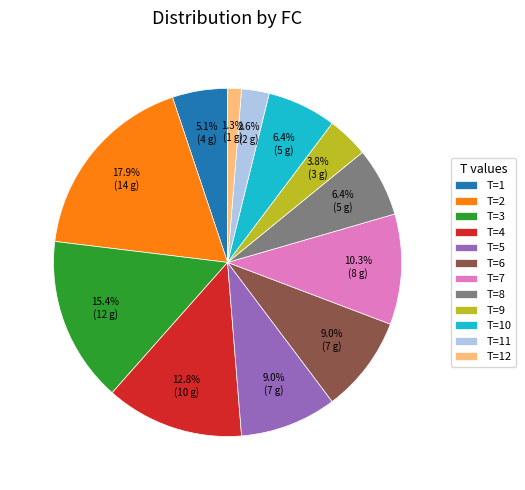

How many slices are in this pie chart?

12